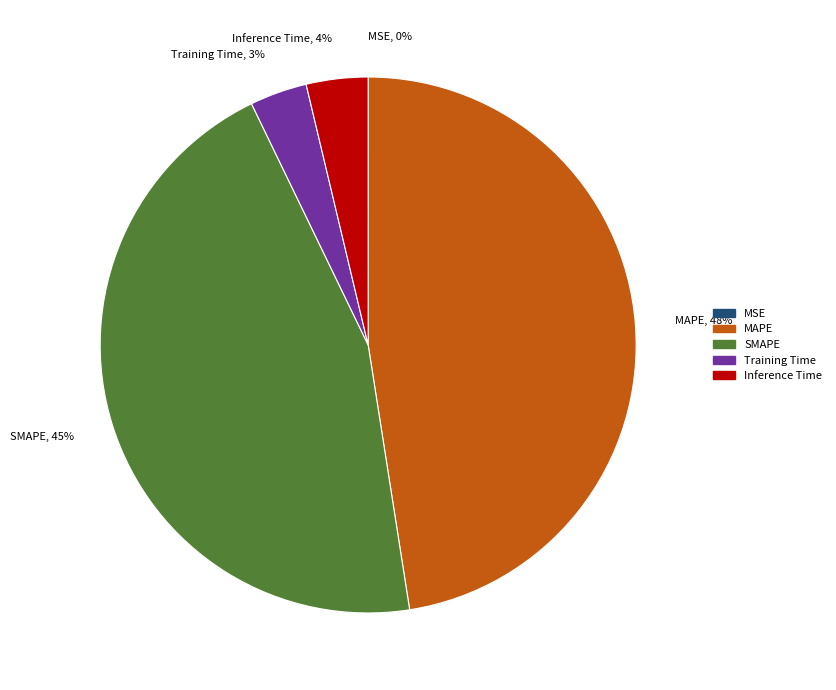

Which has a higher value, SMAPE, 45% or Inference Time, 4%?

SMAPE, 45%